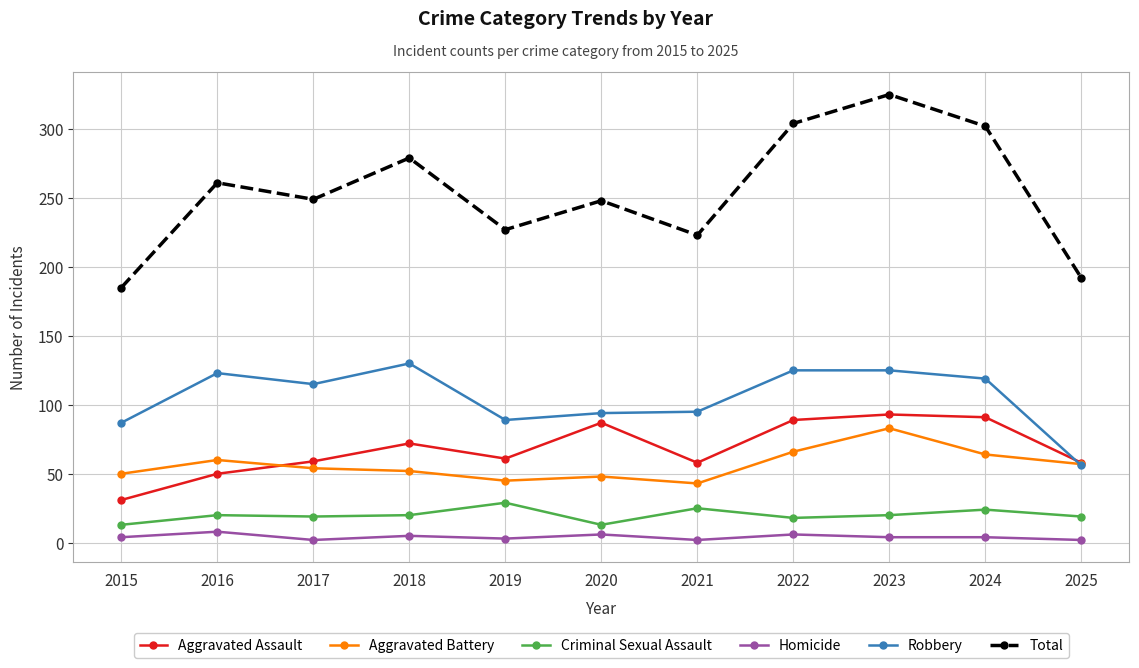

Between 2017 and 2023, which series saw the biggest shift?

Total